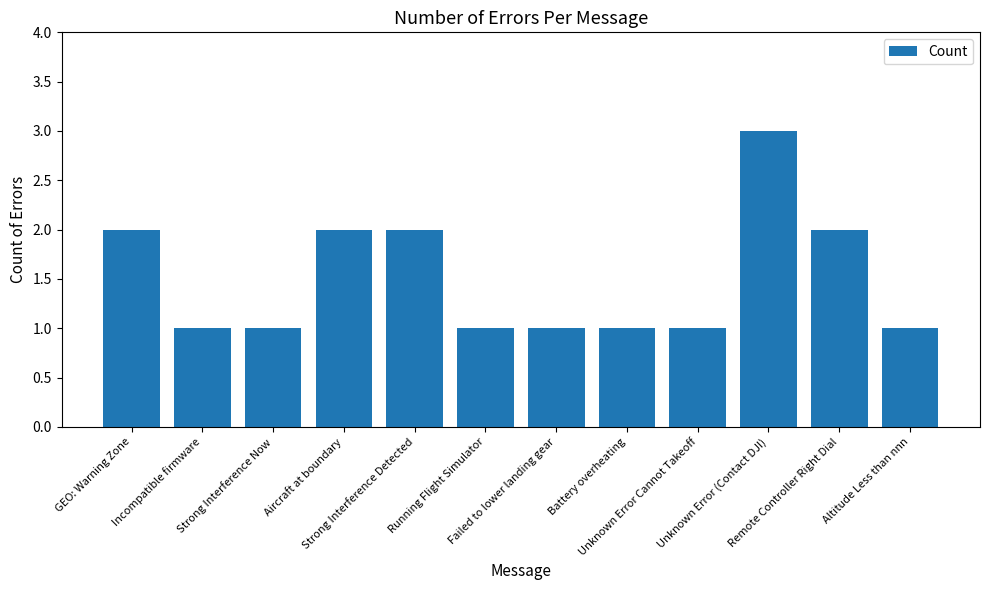

What is the sum of all values?

18